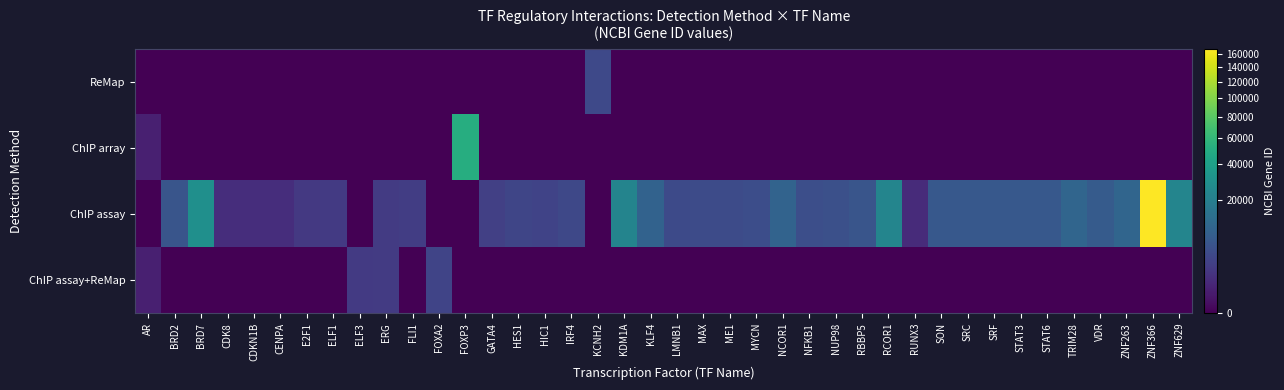

At which category is the sum across all series the highest?

ZNF366